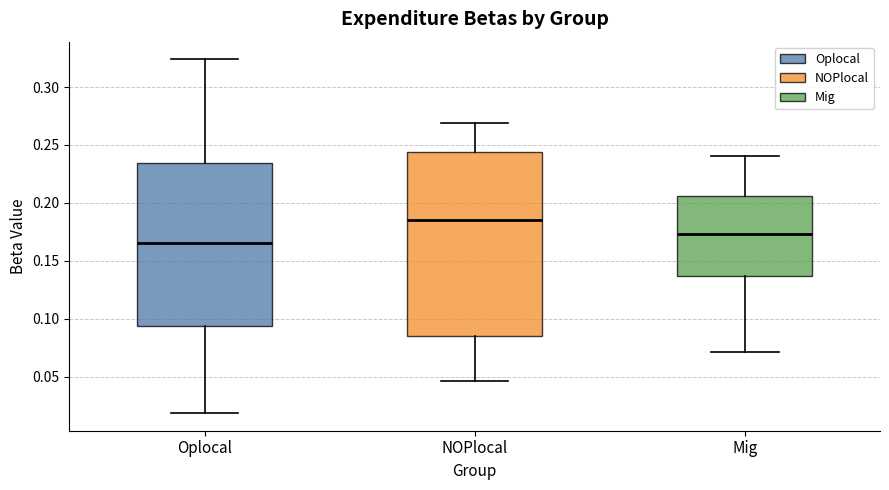

Which box is the tallest, from its lower edge to its upper edge?

NOPlocal